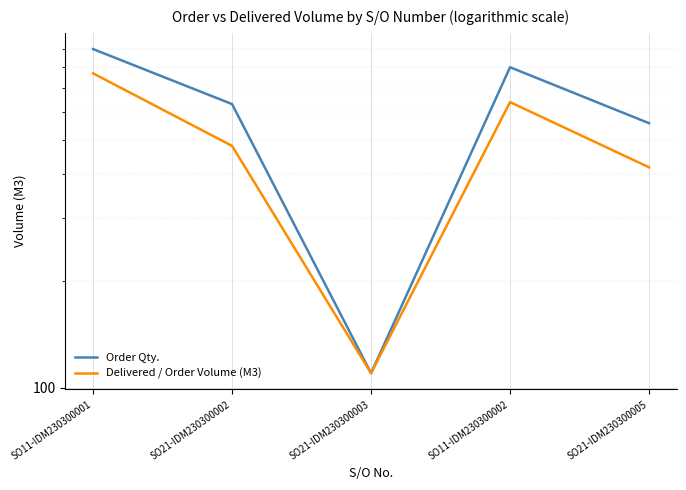

Where is Delivered / Order Volume (M3) nearest to the value 439?

SO21-IDM230300005